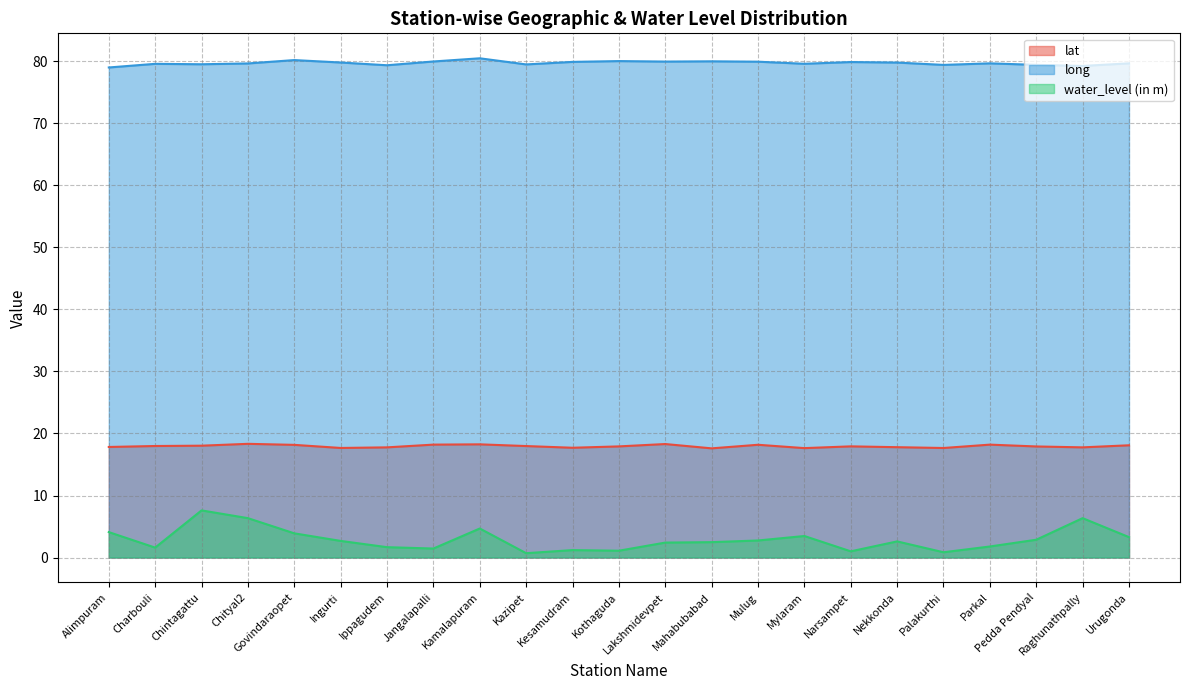

At which label is lat closest to 17?

Mahabubabad